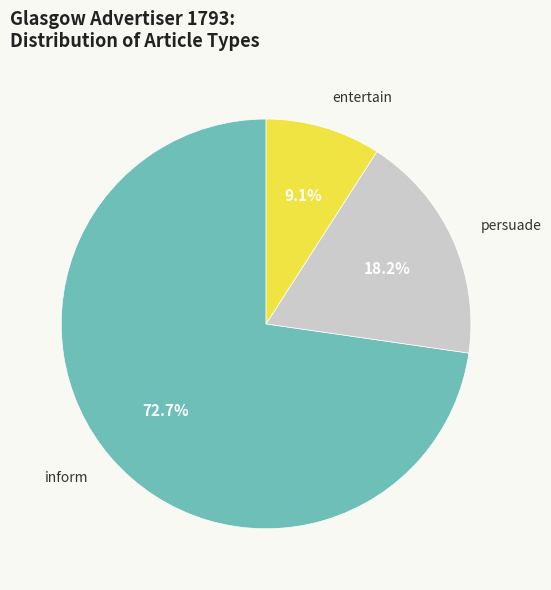

Count the number of slices in the pie.

3